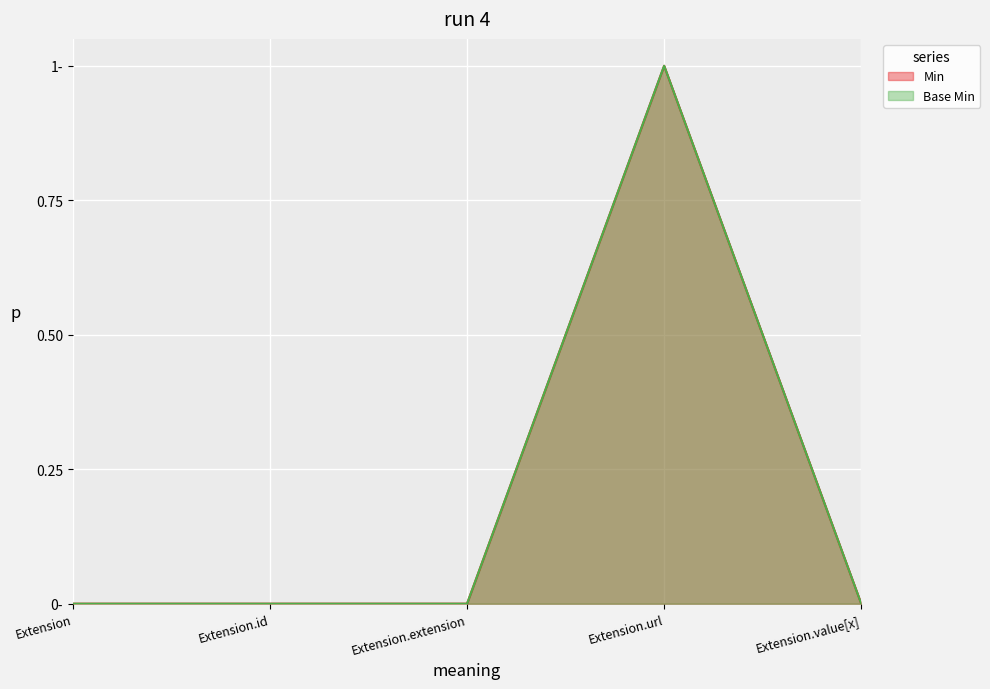

Reading left to right, what are all the values shown in this chart?

Min: Extension=0	Extension.id=0	Extension.extension=0	Extension.url=1	Extension.value[x]=0
Base Min: Extension=0	Extension.id=0	Extension.extension=0	Extension.url=1	Extension.value[x]=0